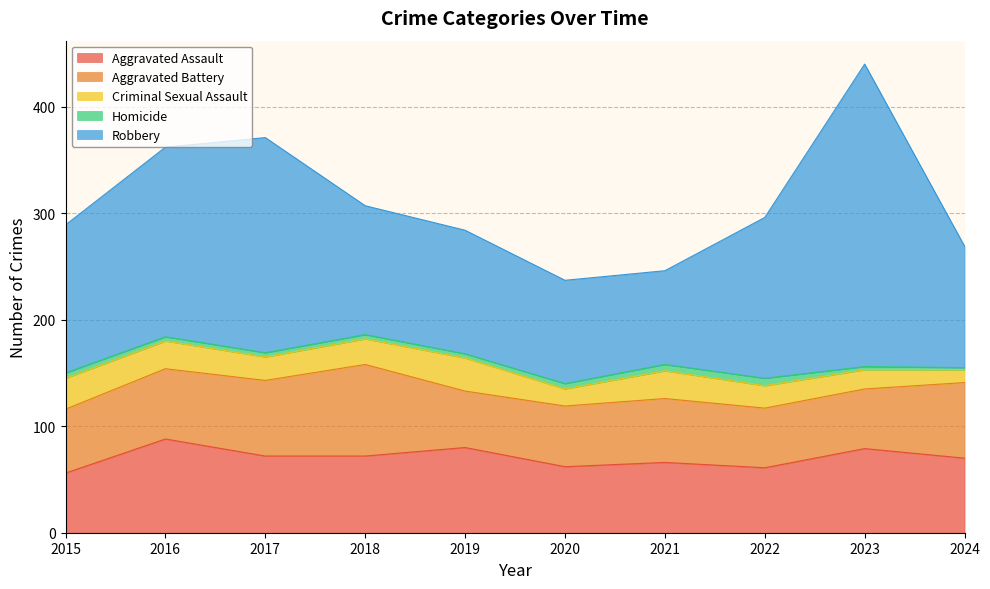

What is the maximum value shown in the chart?

284